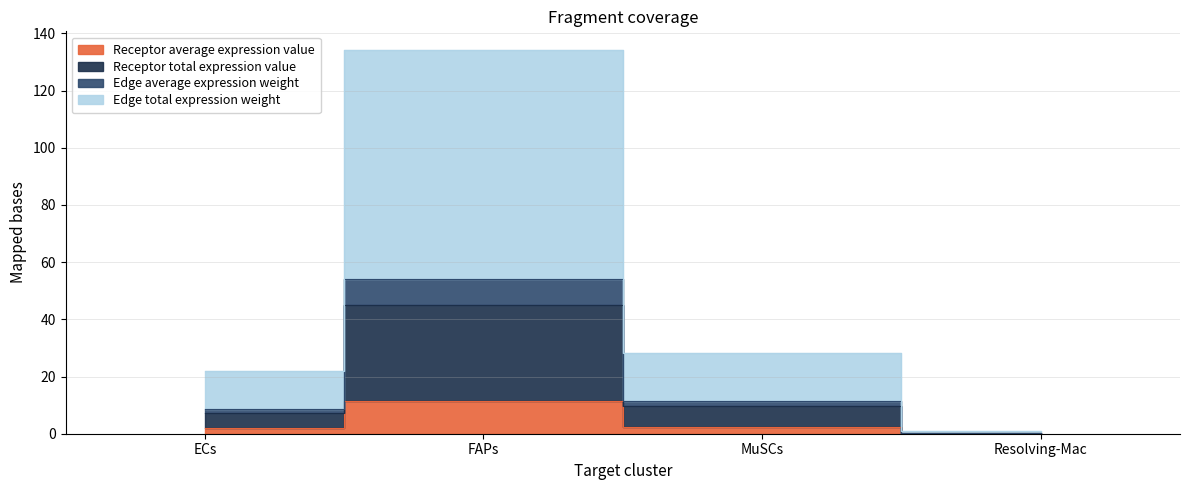

Which label corresponds to the largest value in the chart?

FAPs